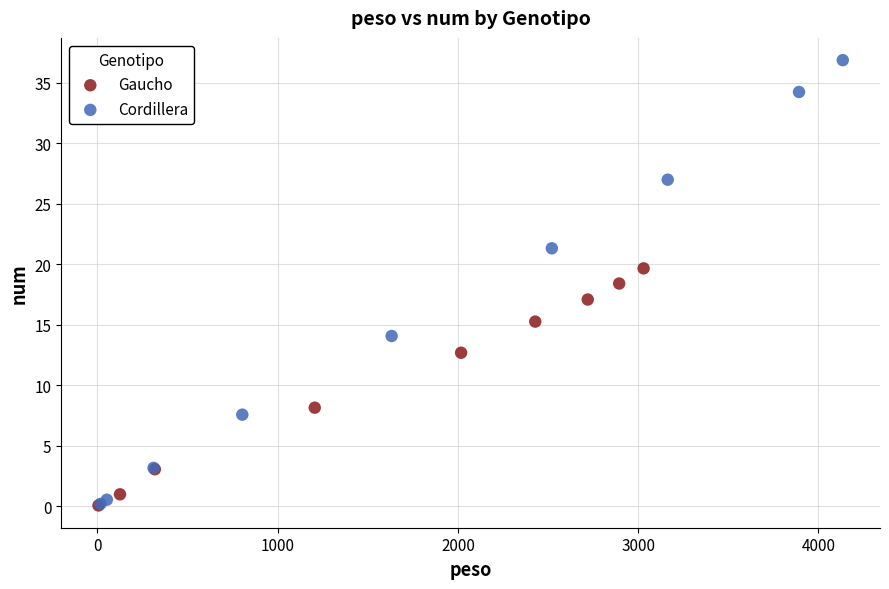

Which series has the widest spread of Y values?

Cordillera